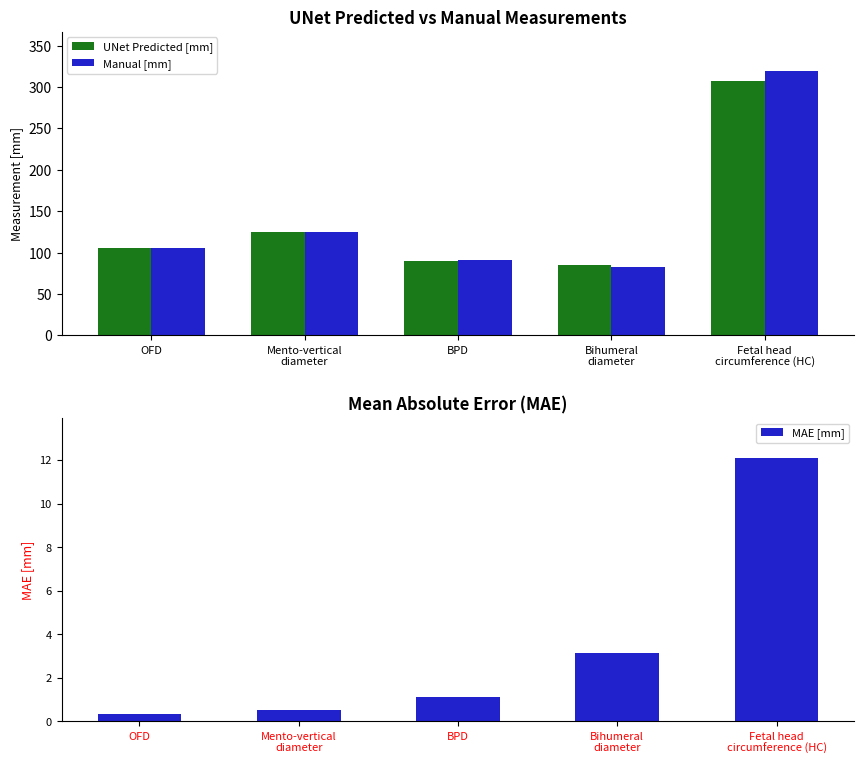

Rank the categories by UNet Predicted [mm] value from lowest to highest.

Bihumeral
diameter, BPD, OFD, Mento-vertical
diameter, Fetal head
circumference (HC)